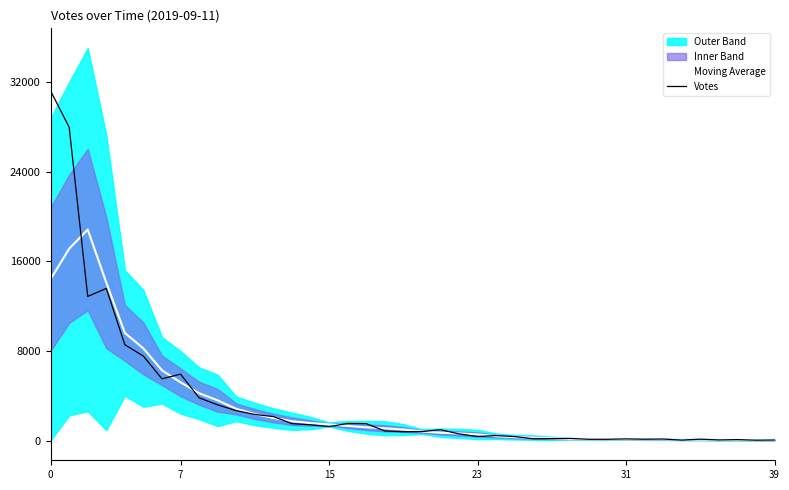

How many interior local valleys does the Moving Average series have?

2